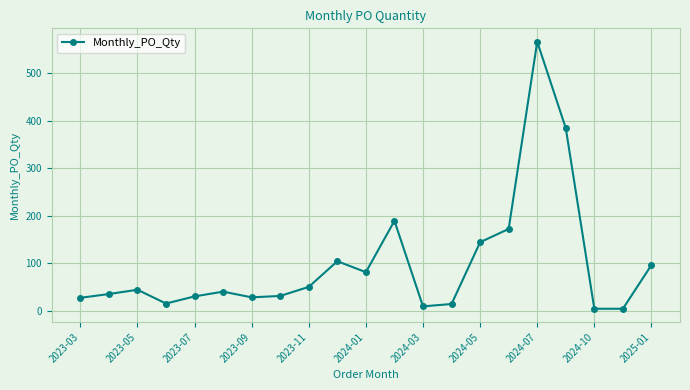

Does the chart display data point markers on the line(s)?

Yes